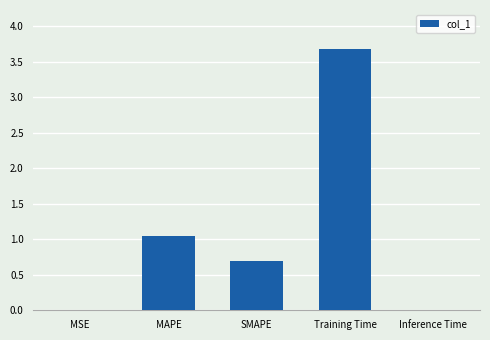

What is the change in value from MAPE to Training Time?

+2.6